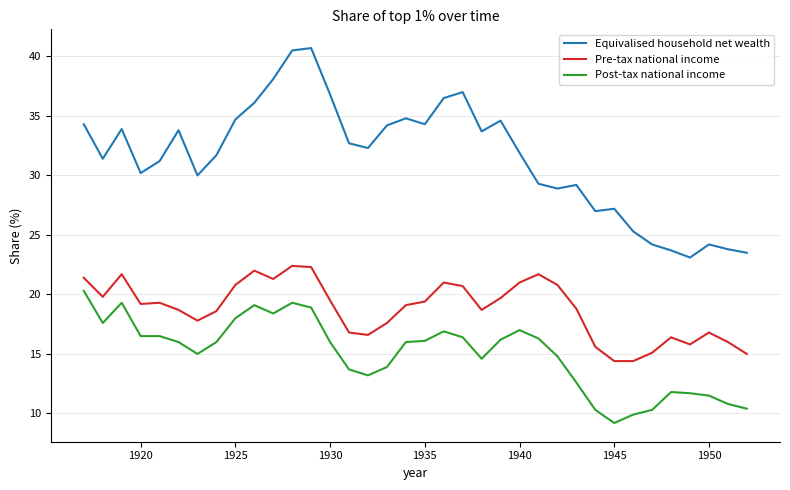

Which series has the largest range (max minus min)?

Equivalised household net wealth